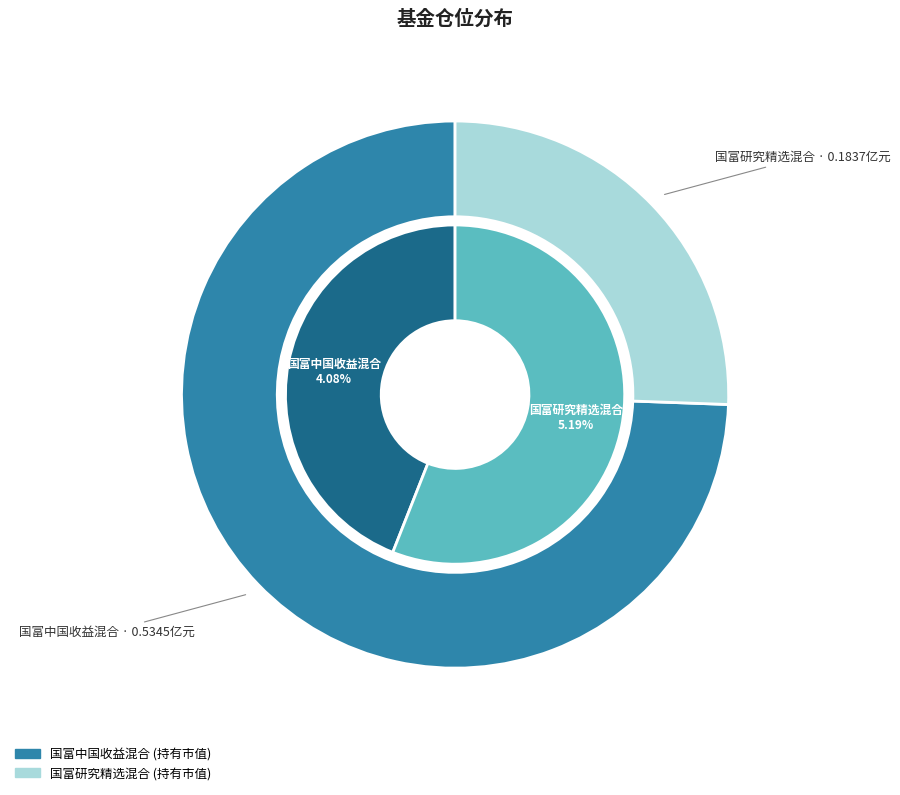

Rank the categories by value from highest to lowest.

国富中国收益混合, 国富研究精选混合